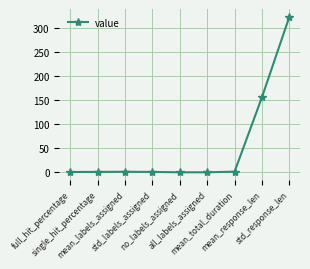

Is this an area chart (filled region under the line)?

No